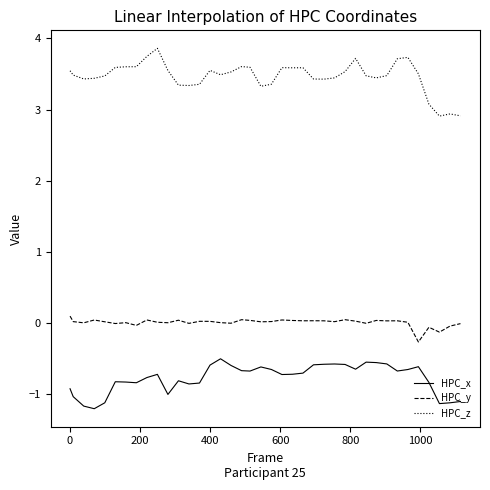

True or false: HPC_y and HPC_z cross at least once.

False